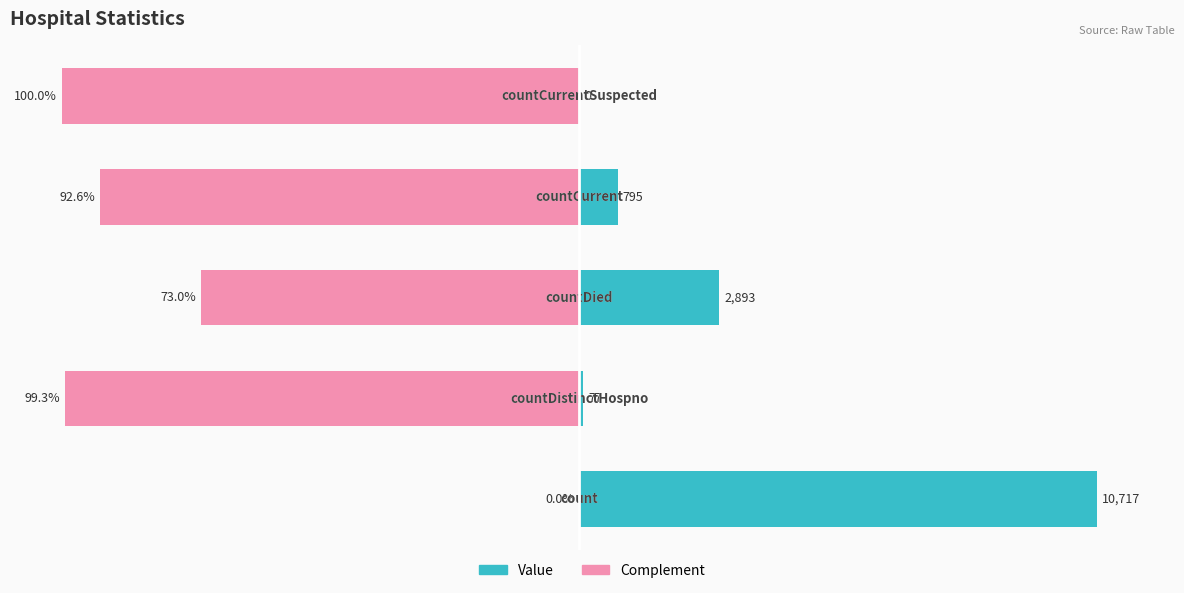

How many values in the Complement series are below -92?

3